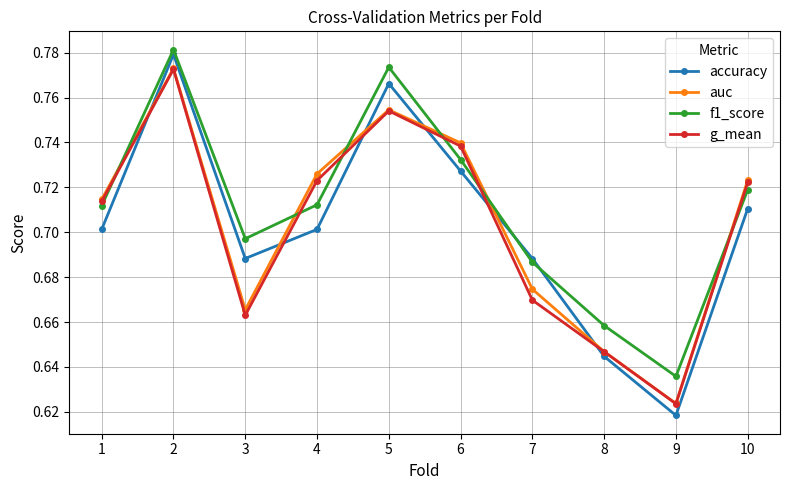

What is the sum of the accuracy values at 6 and 9?

1.3